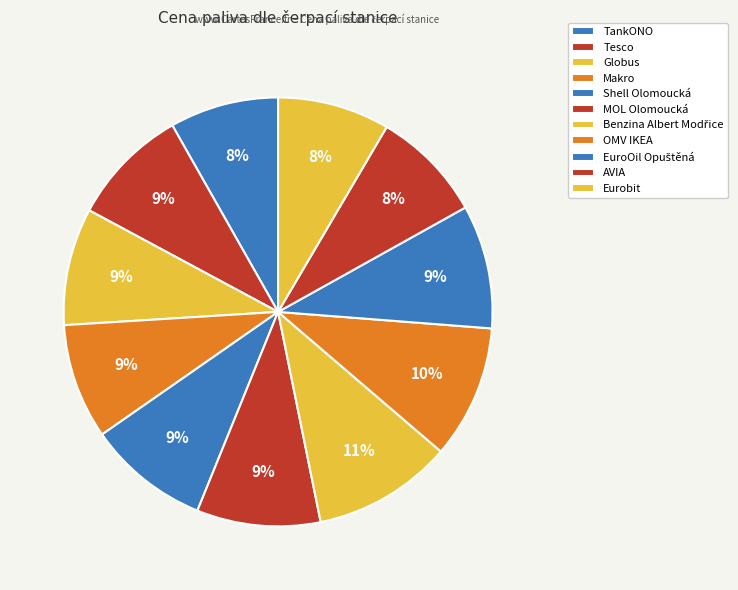

How many segments does this pie chart have?

11